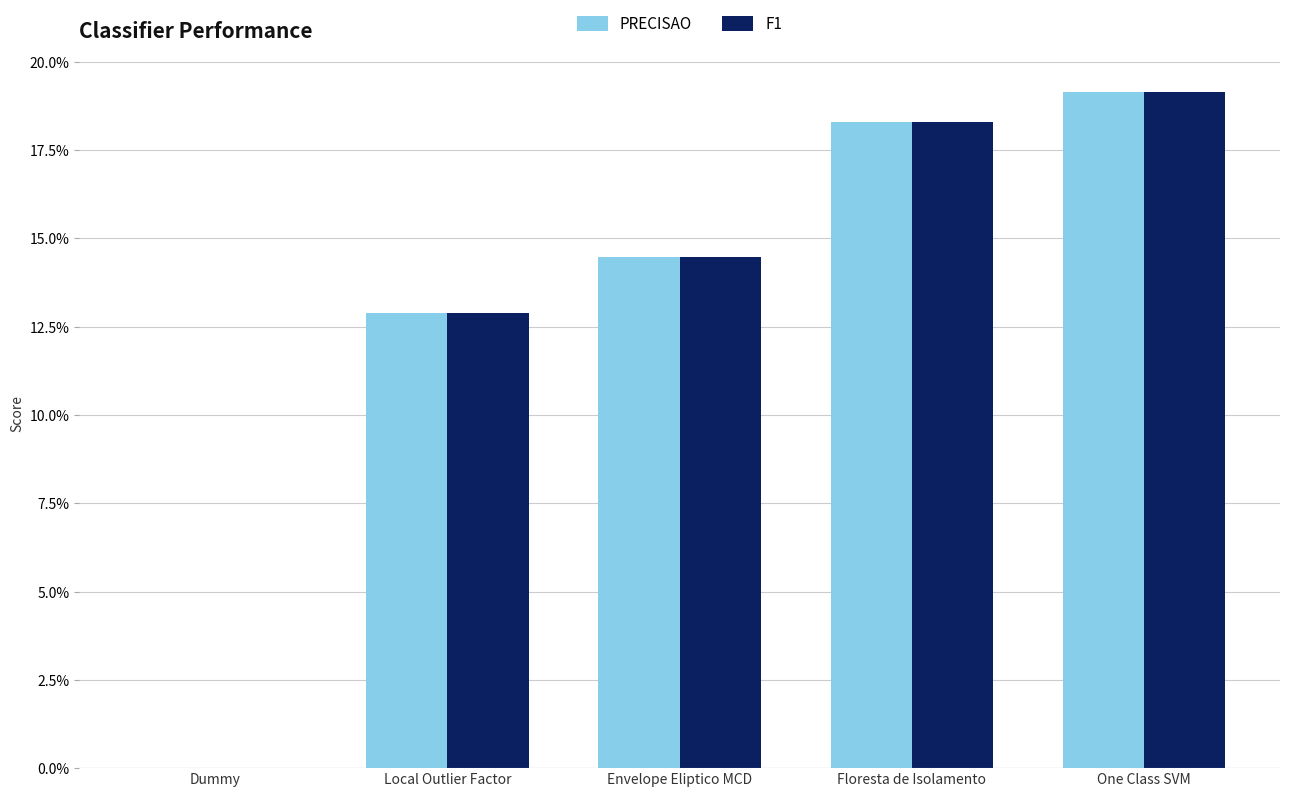

What is the difference between the PRECISAO values at One Class SVM and Dummy?

0.2